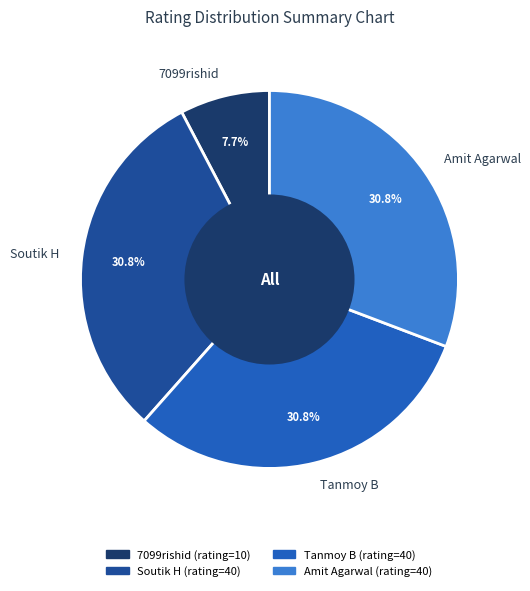

What is the ratio of the value at Amit Agarwal to the value at Tanmoy B?

1.0